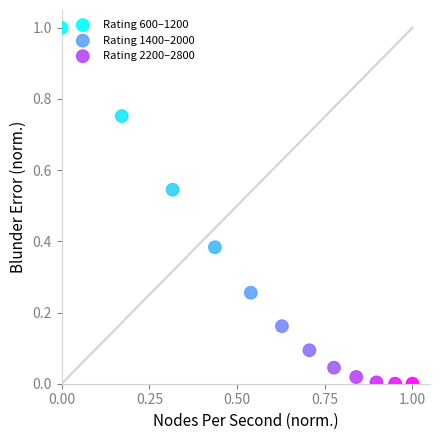

Which series contains the lowest Y value?

Rating 2200–2800